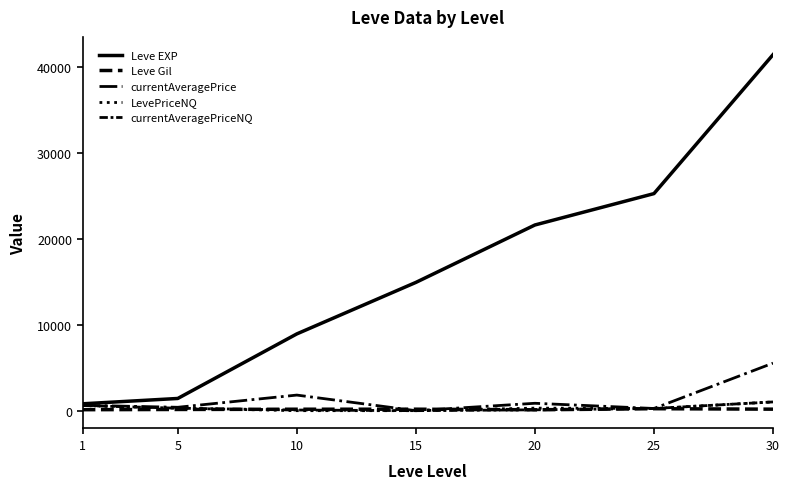

True or false: LevePriceNQ and Leve EXP cross at least once.

False